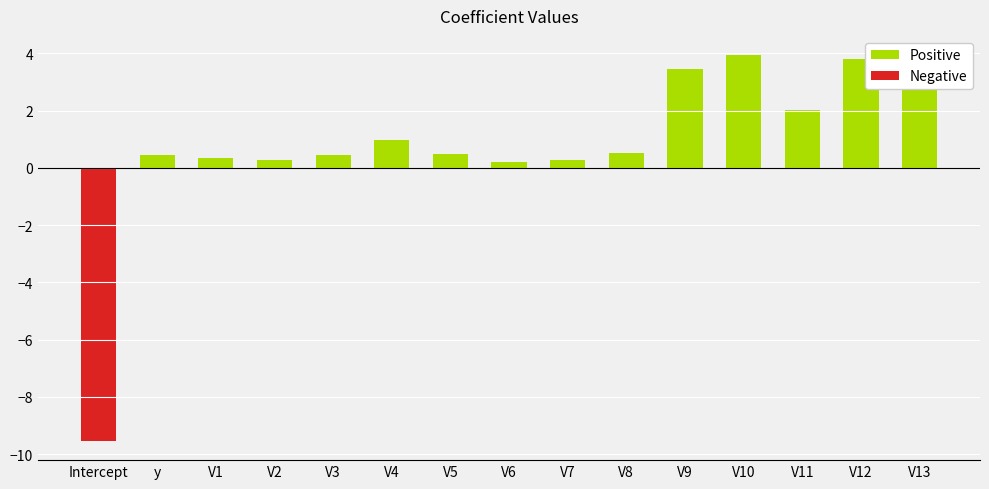

Is it true that Positive equals 3.8 at V12?

True